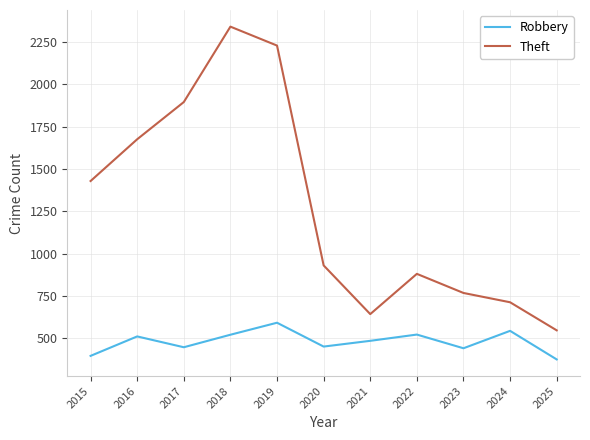

Count the number of data series in this chart.

2